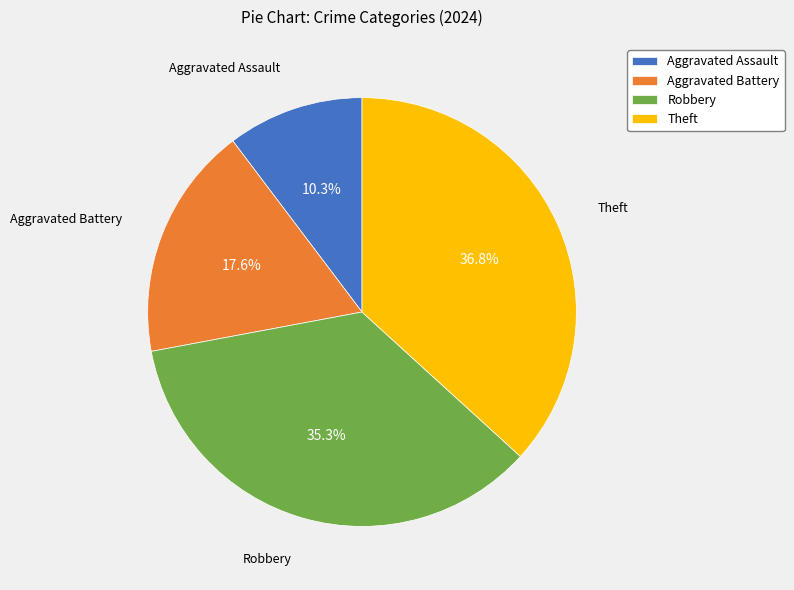

What percentage is the Aggravated Battery slice, to the nearest percent?

18%